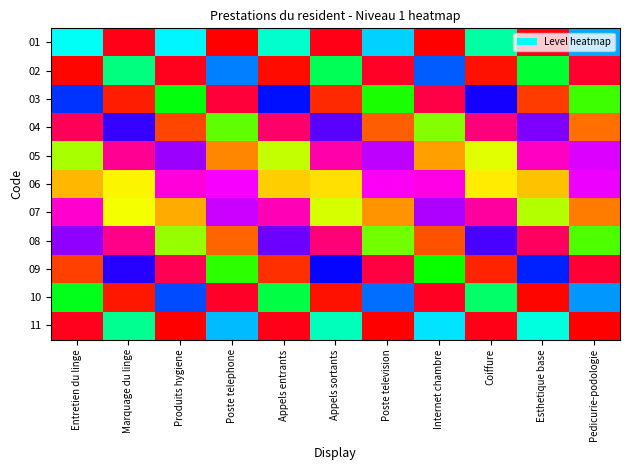

What is the minimum value shown in the chart?

-1.0